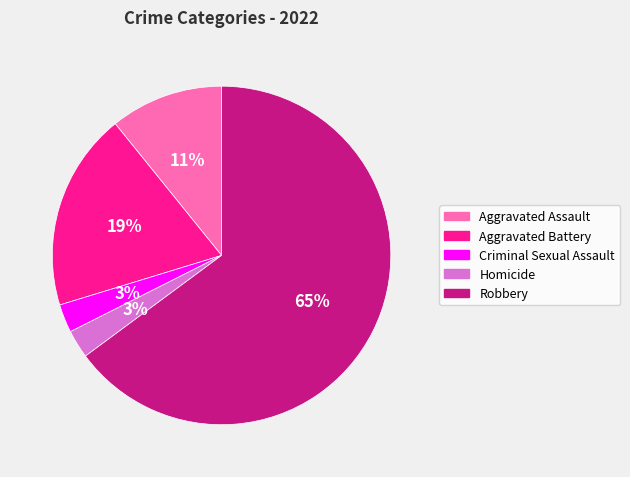

The Aggravated Assault slice represents 11% of the pie. True or false?

True